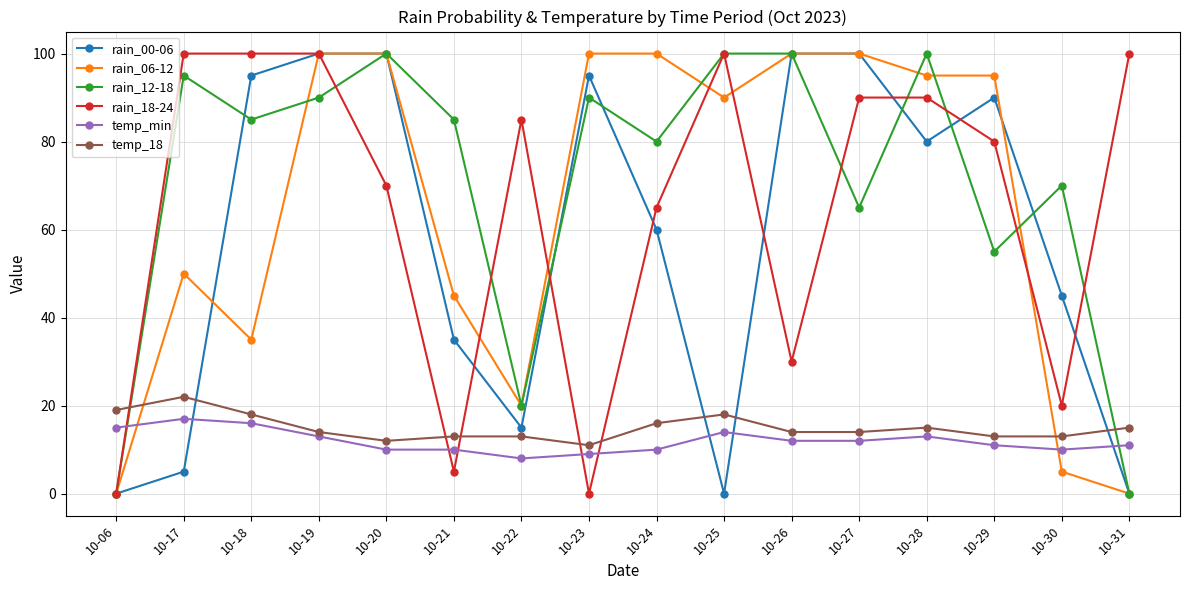

How many data points in temp_min are less than 12?

8